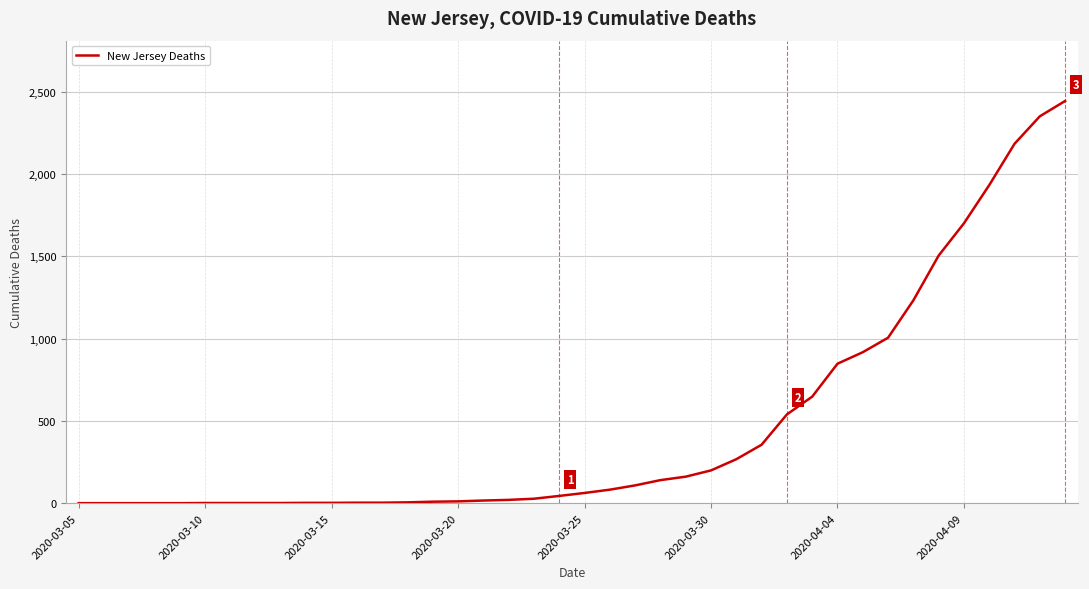

What is the difference between the maximum and minimum values?

2443